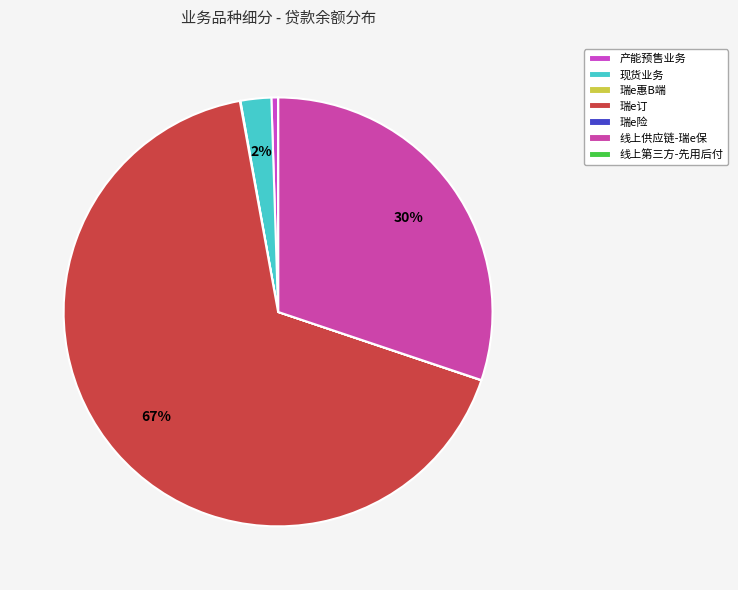

Is it true that 线上第三方-先用后付 is 0% of the pie?

True